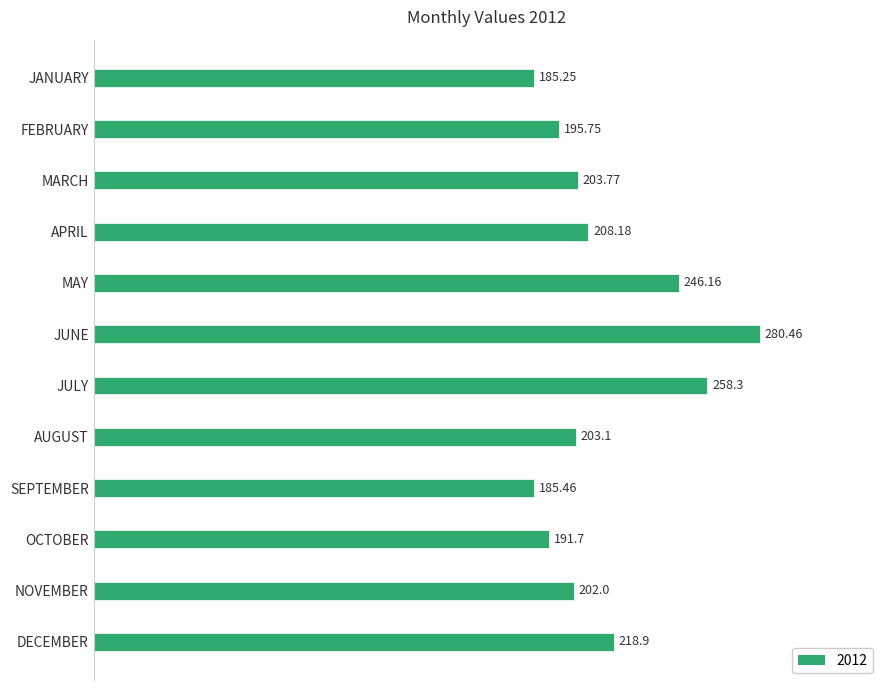

What is the difference between the maximum and minimum values?

95.2